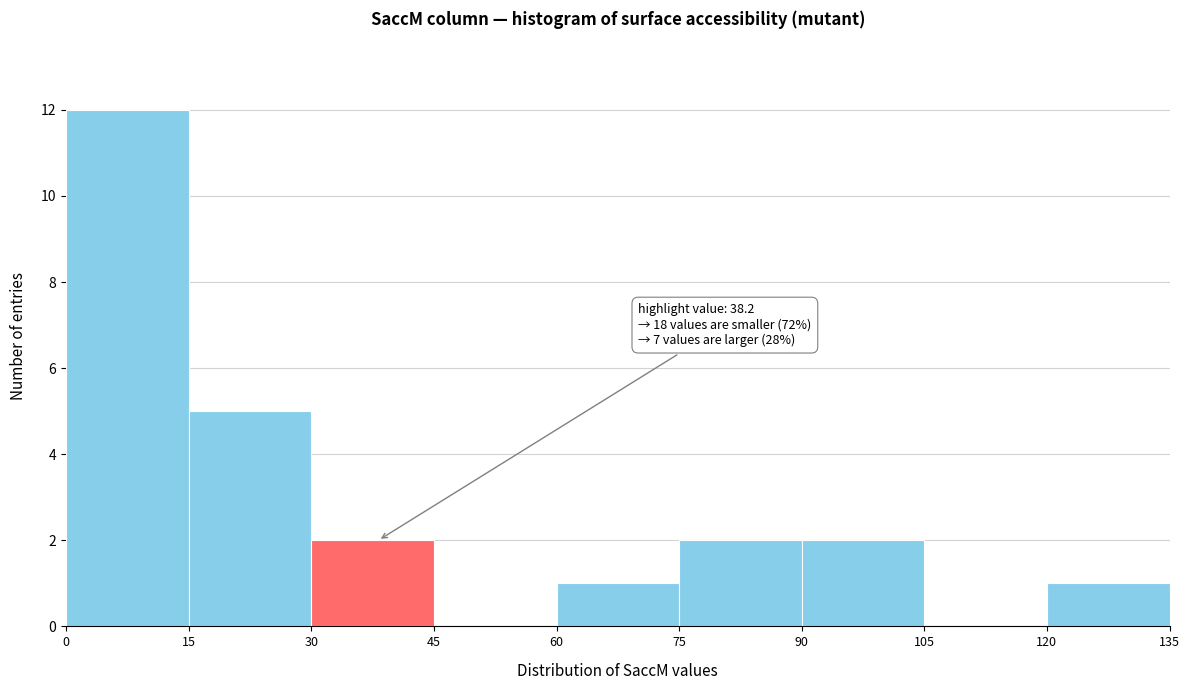

Over which range of the x-axis is the bar tallest?

0 to 15